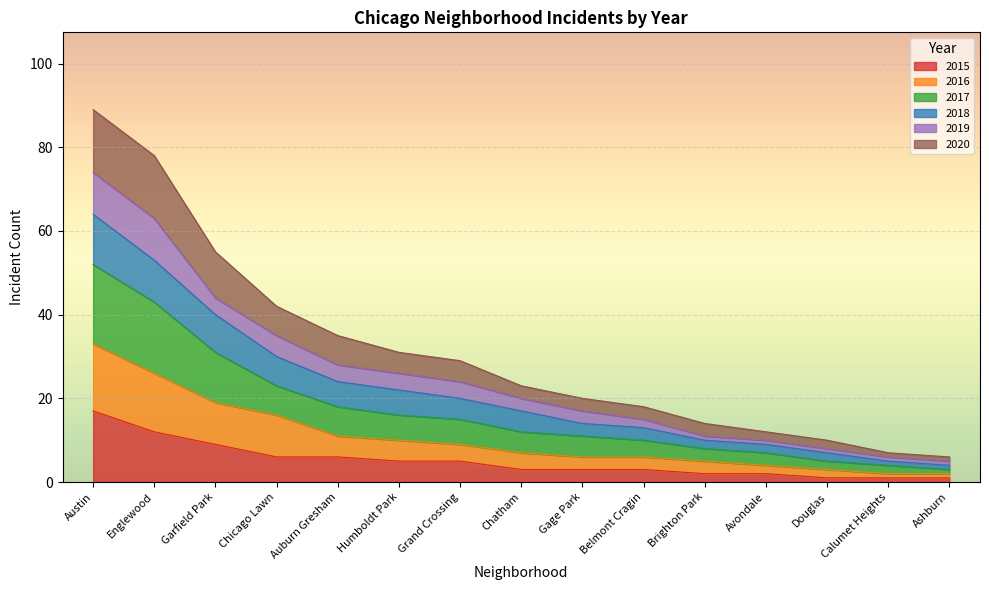

Which category has the highest value in the 2015 series?

Austin